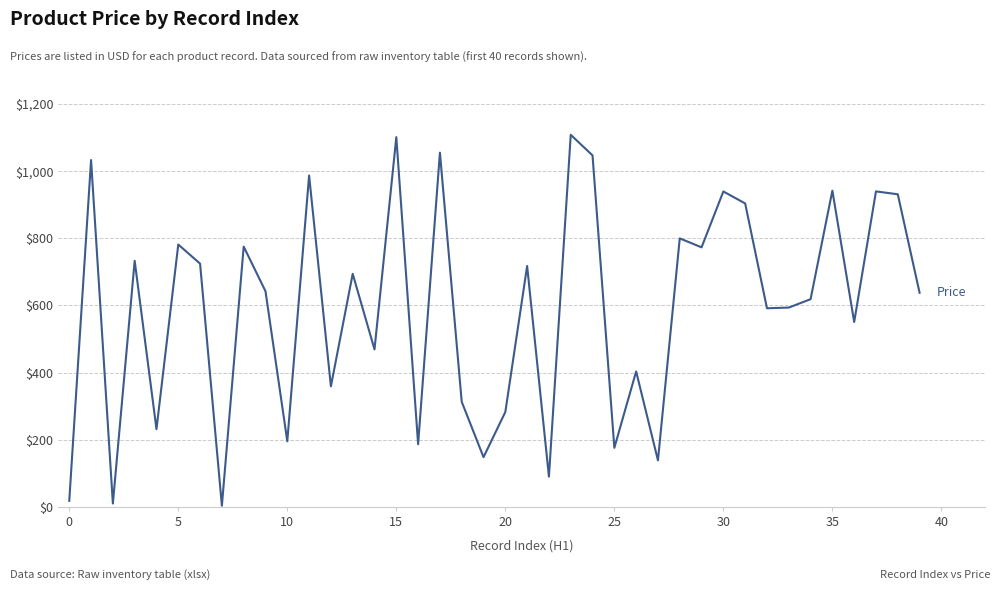

What is the maximum value shown in the chart?

1108.6